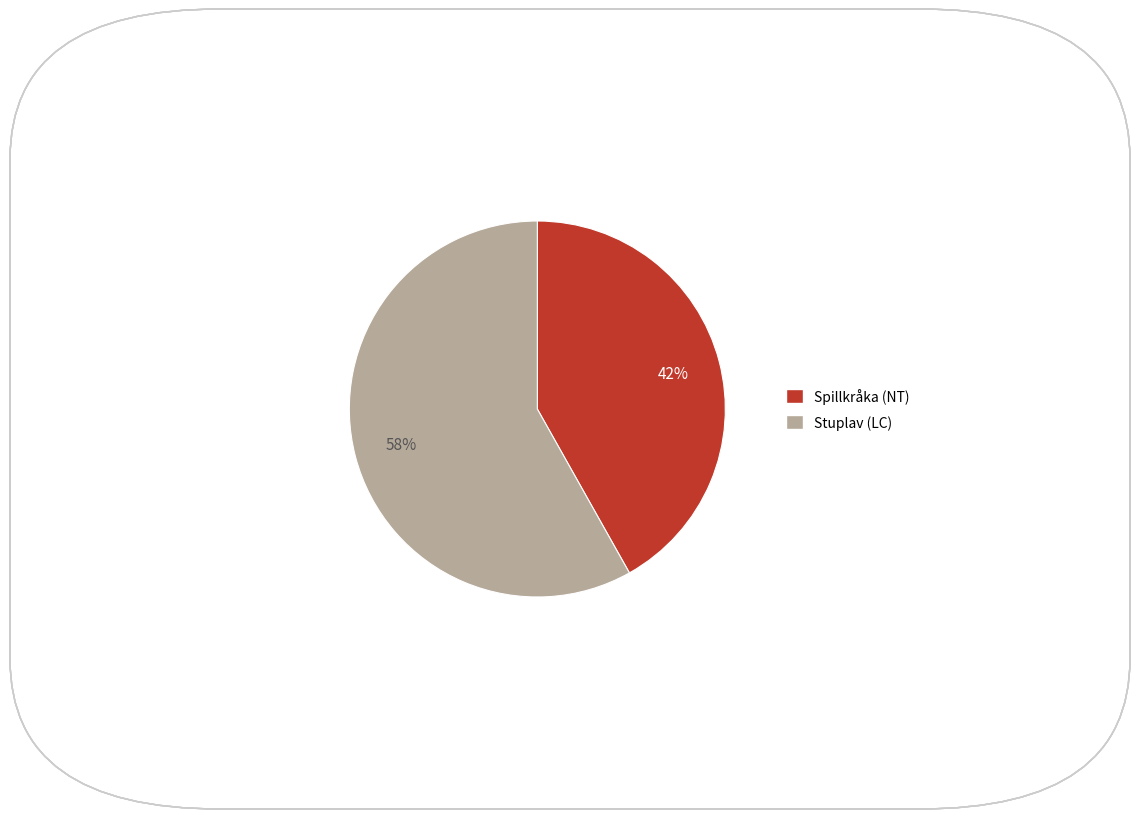

Does Spillkråka (NT) account for over 50% of the chart?

No